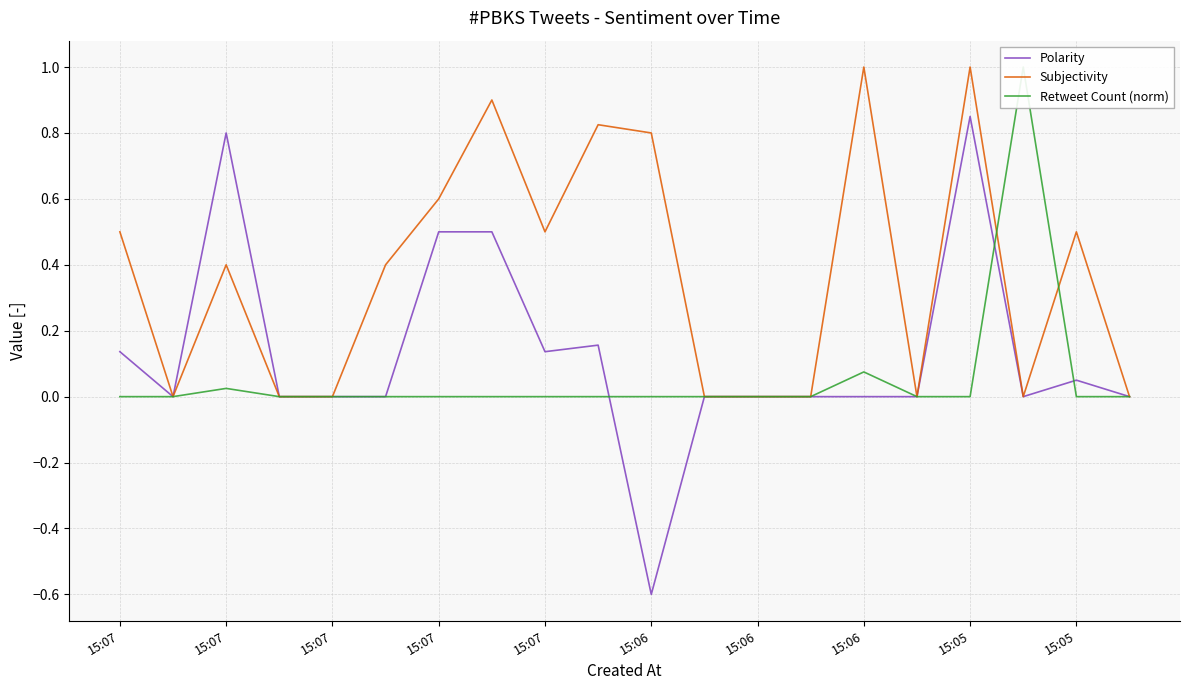

At which category is the sum across all series the highest?

15:05